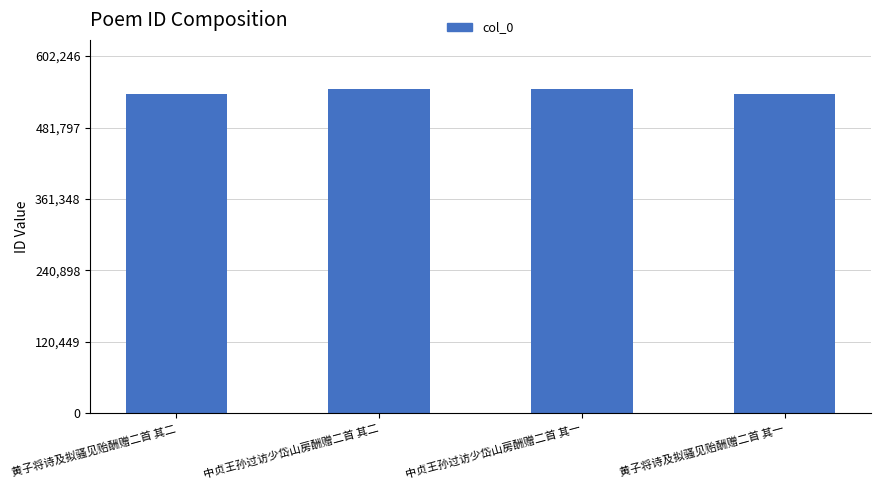

True or false: the data shows 547497 at 中贞王孙过访少岱山房酬赠二首 其二.

True